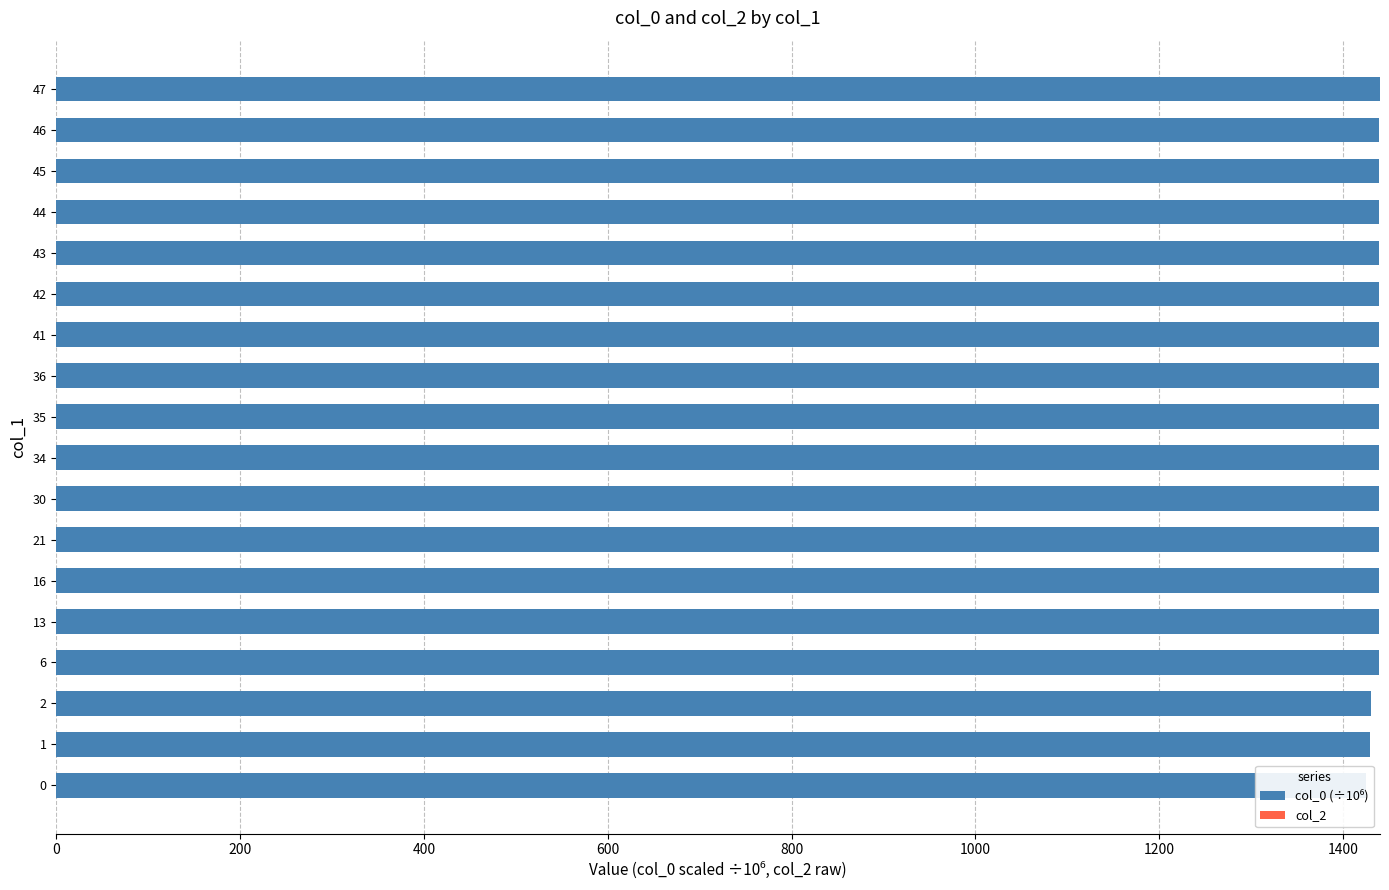

At how many categories does at least one series exceed 1295?

18